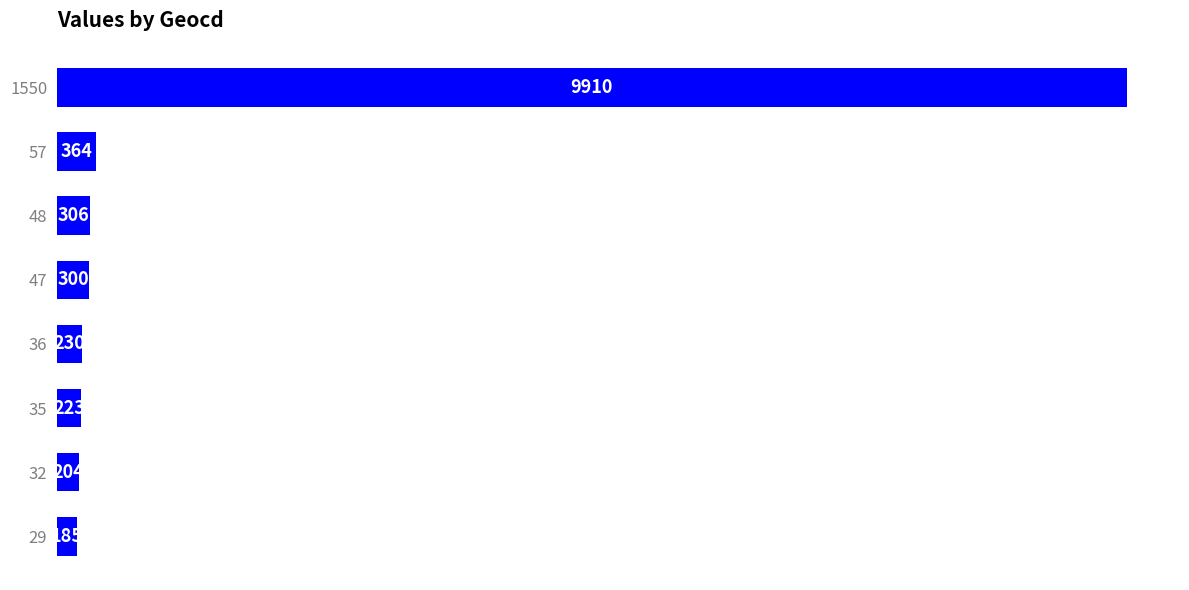

Are the bars horizontal?

Yes